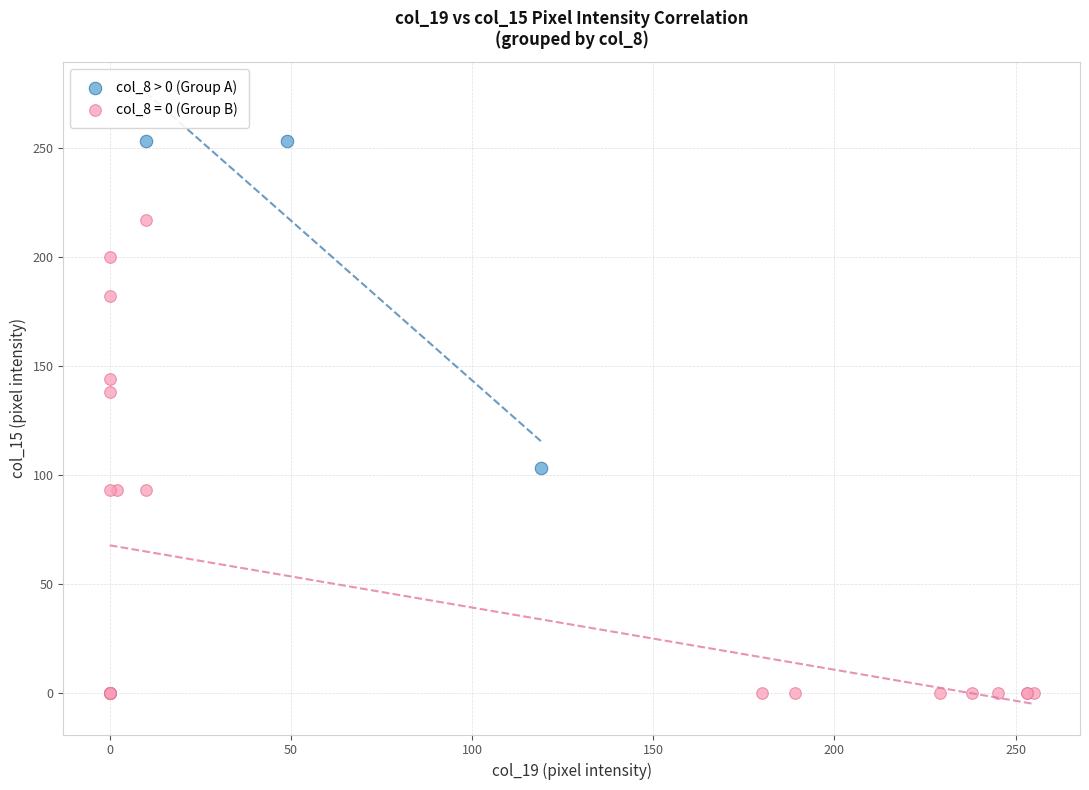

Which series reaches the minimum Y coordinate?

col_8 = 0 (Group B)